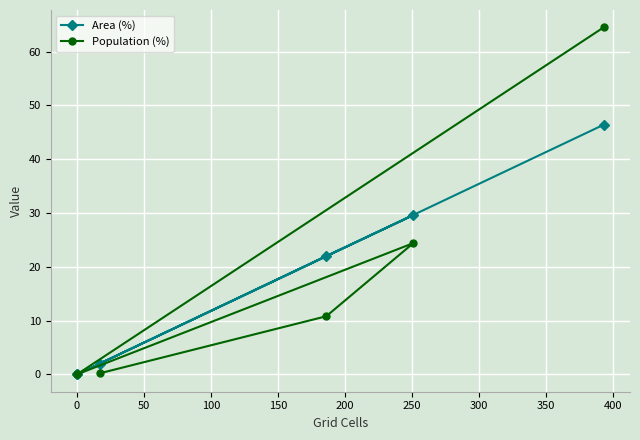

Rank the series by their average value, from lowest to highest.

Population (%), Area (%)